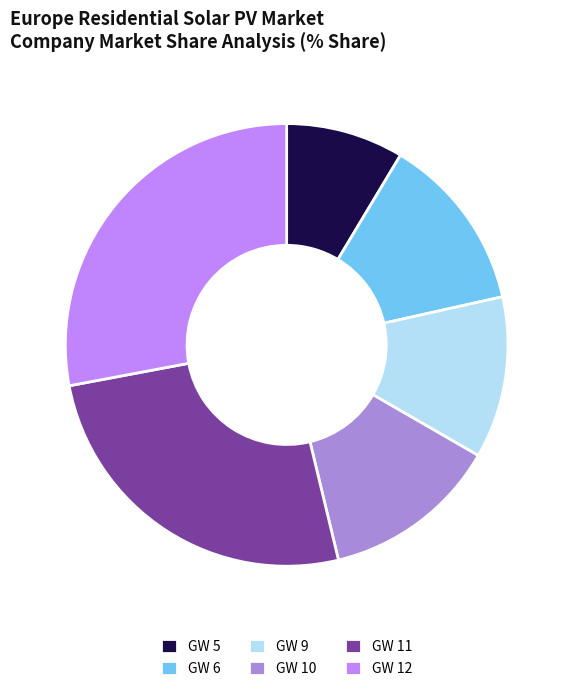

Which category has the smallest portion of the pie?

GW 5